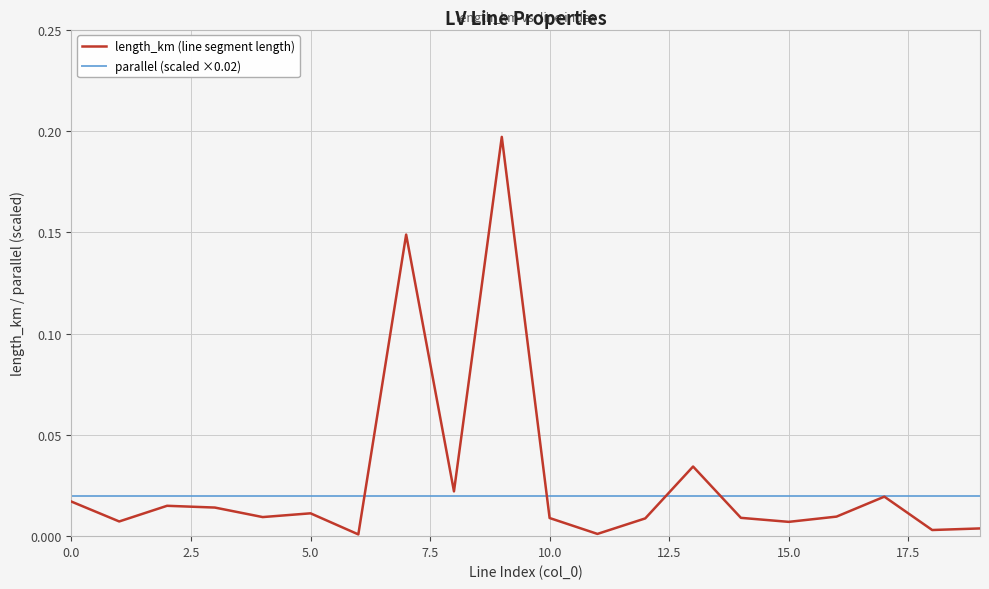

Which series has the largest range (max minus min)?

length_km (line segment length)